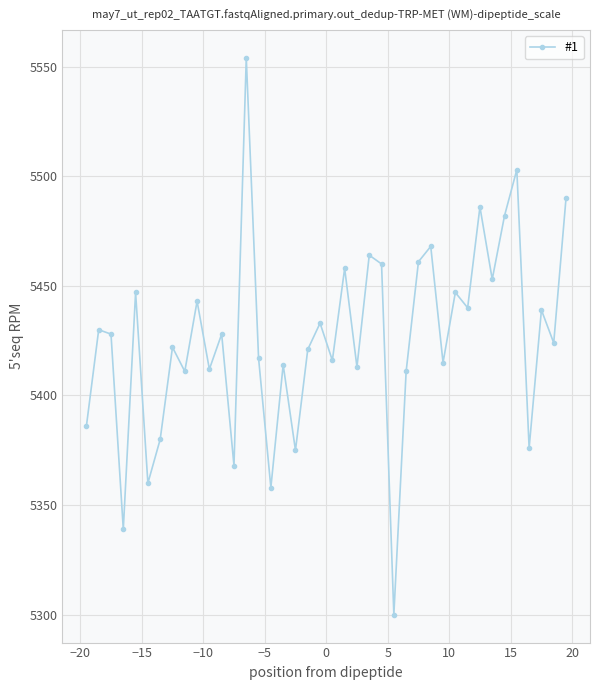

What is the difference between the maximum and minimum values?

254